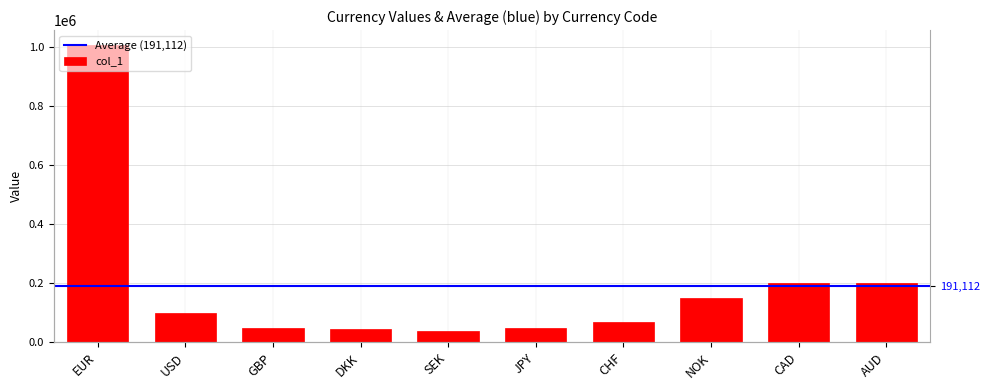

What is the ratio of the value at NOK to the value at JPY?

3.0